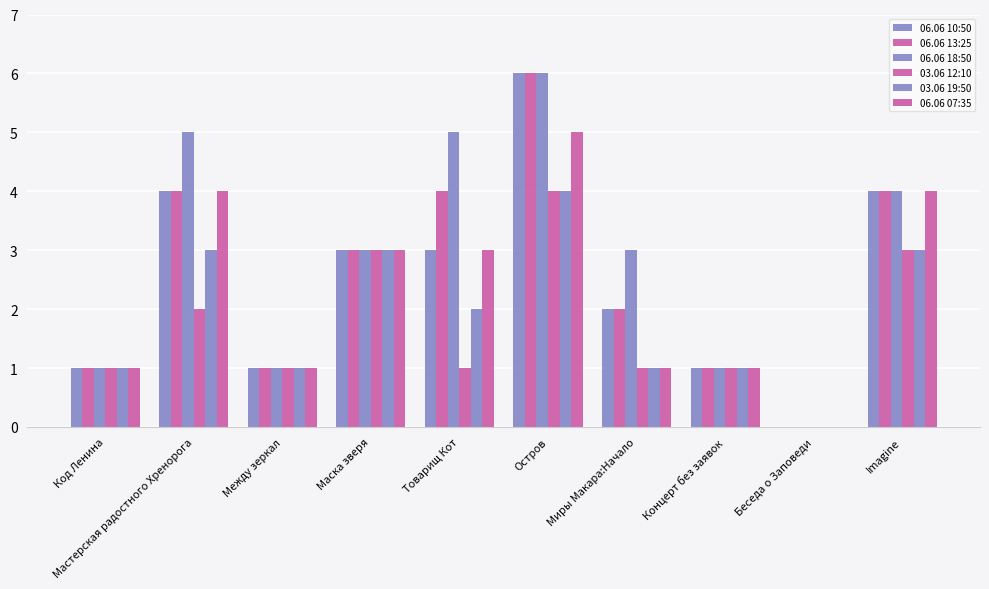

Rank the categories by 06.06 10:50 value from highest to lowest.

Остров, Мастерская радостного Хренорога, Imagine, Маска зверя, Товарищ Кот, Миры Макара:Начало, Код Ленина, Между зеркал, Концерт без заявок, Беседа о Заповеди